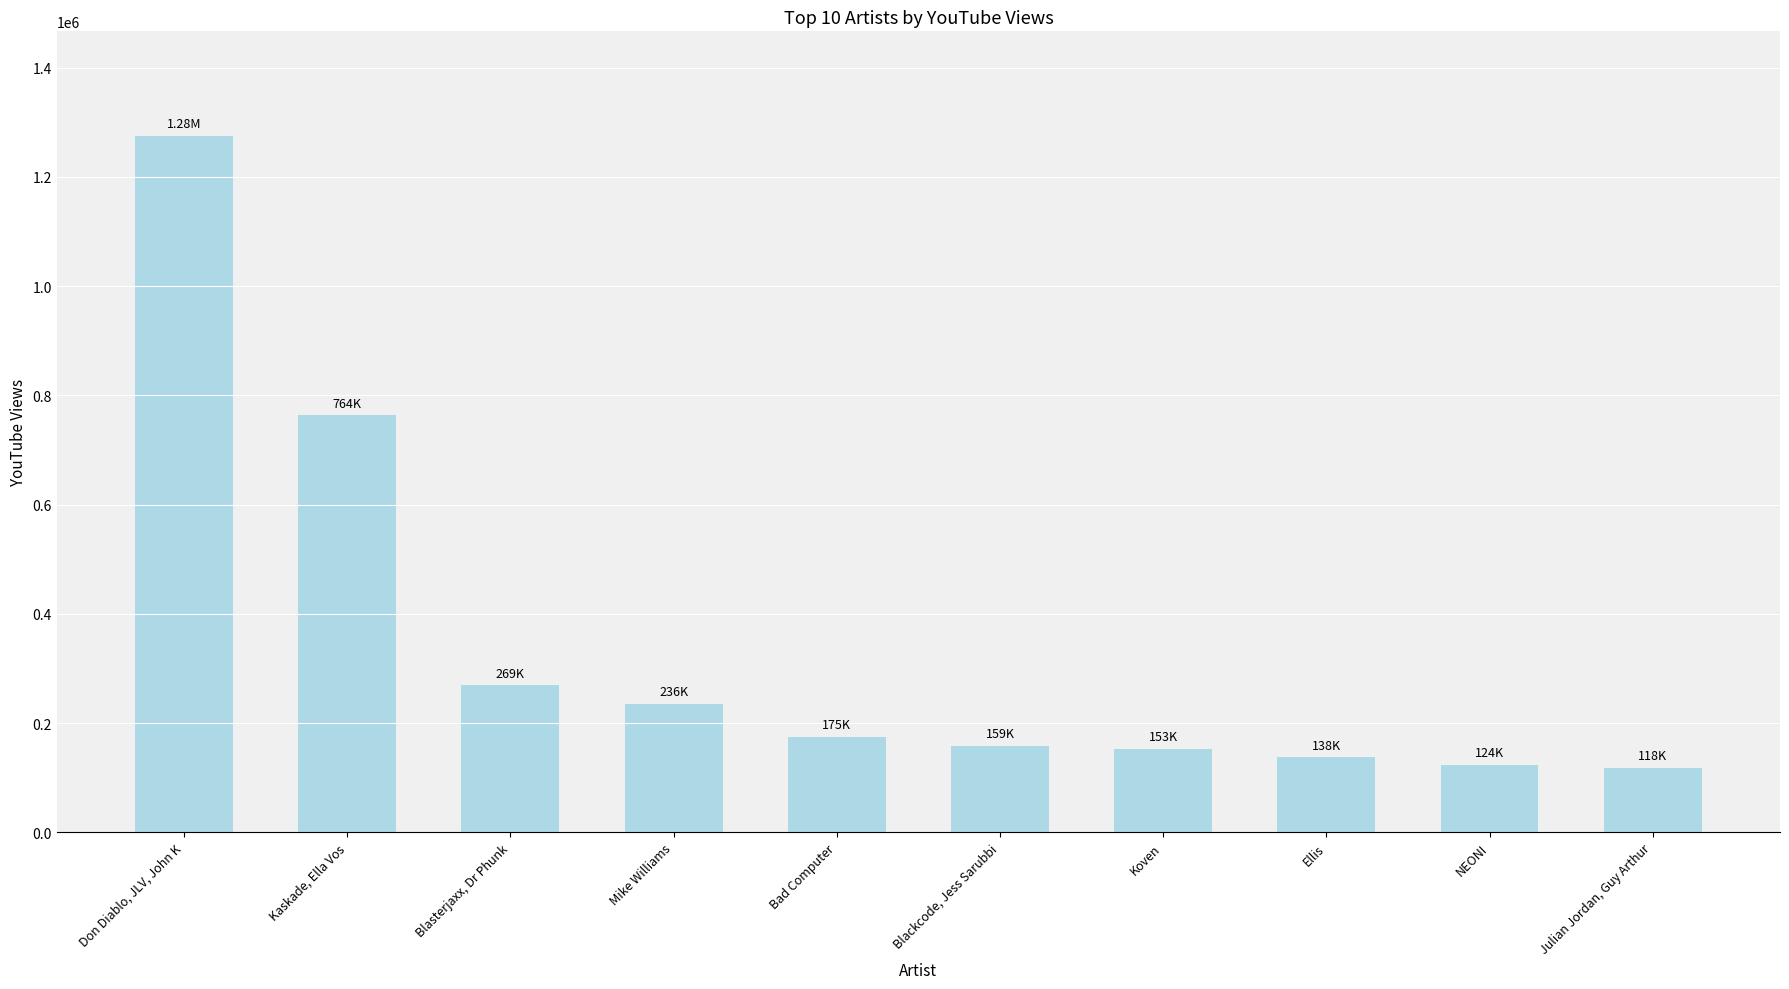

Is it true that the value at Blasterjaxx, Dr Phunk is 268867?

True